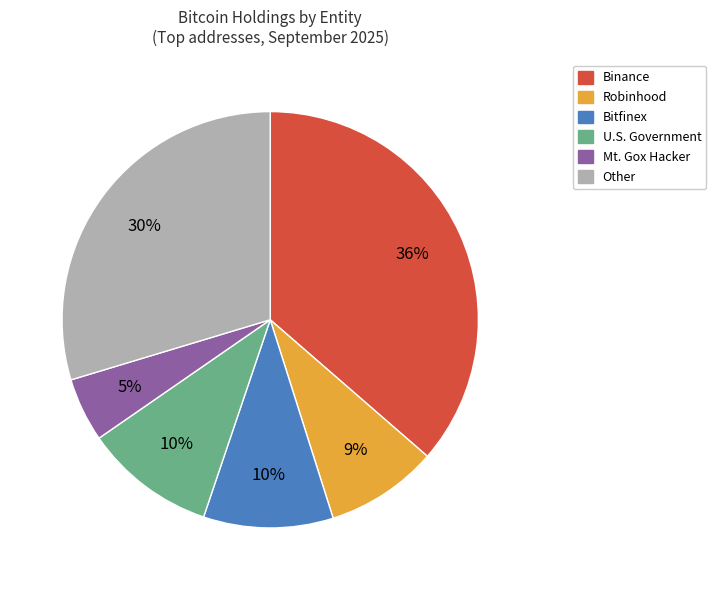

To the nearest percent, what percentage of the pie is Mt. Gox Hacker?

5%